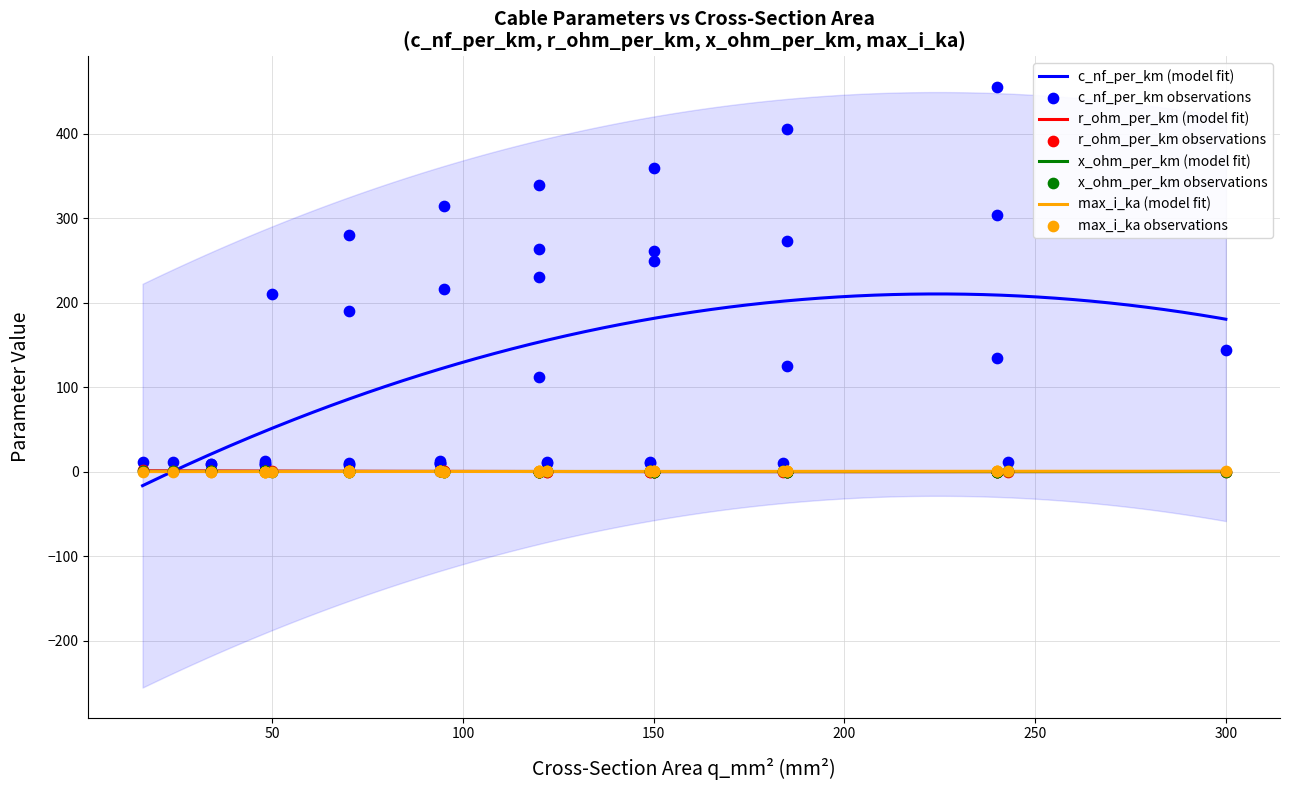

What is the lowest value of the c_nf_per_km (model fit) series?

-16.5